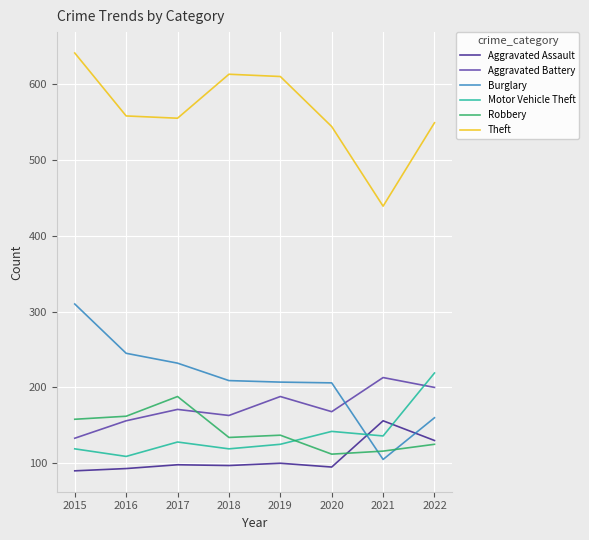

True or false: Aggravated Battery has a value of 269 at 2019.

False